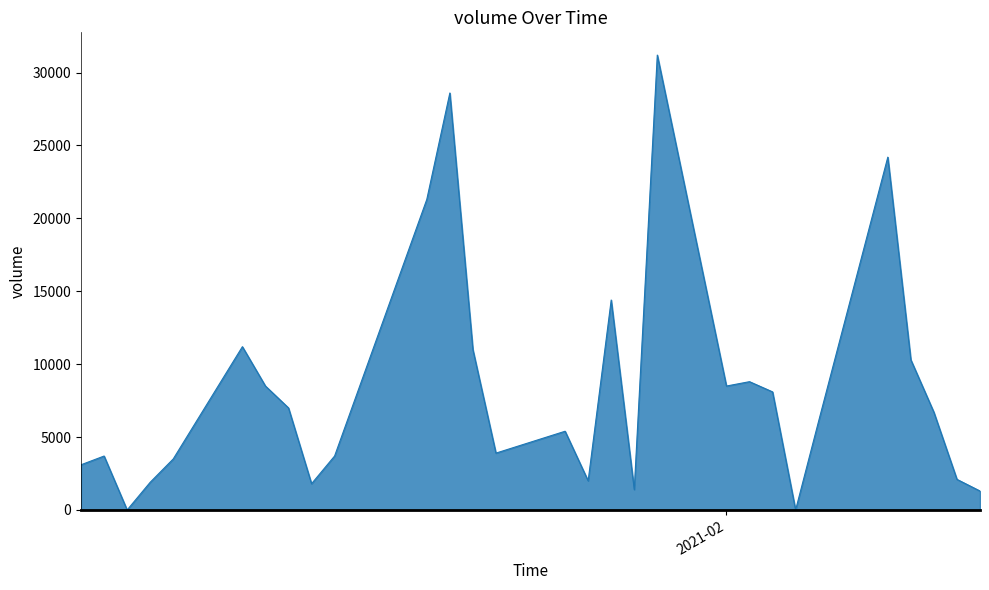

What is the maximum value shown in the chart?

31200